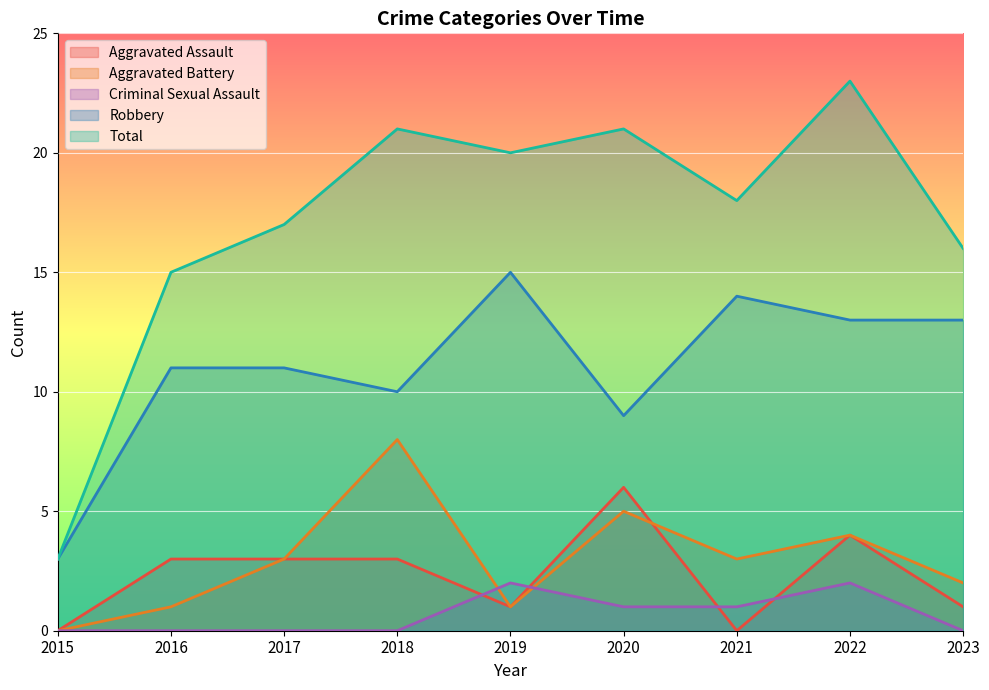

Count the Aggravated Battery values in the range 1 to 4.

6